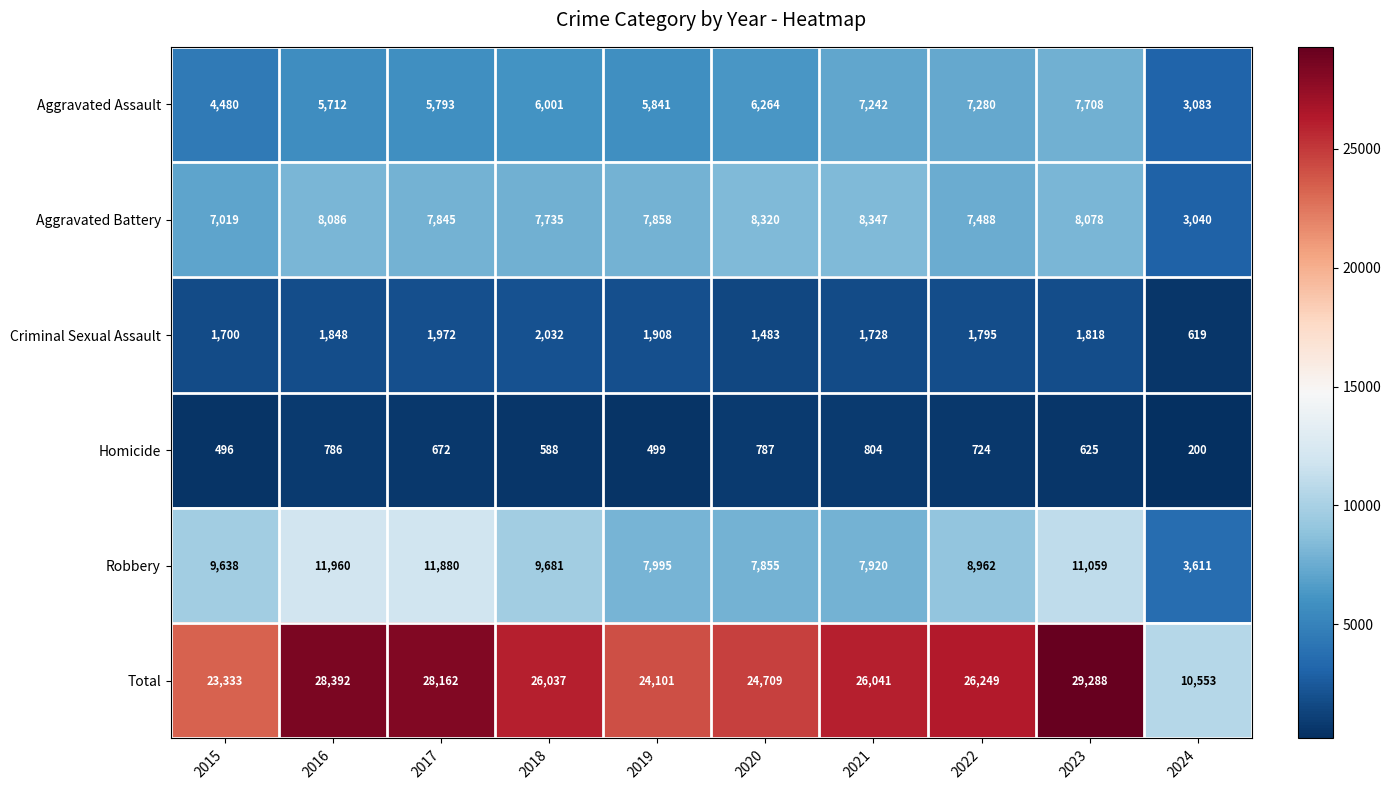

What is the sum of the Homicide values at 2021 and 2024?

1004